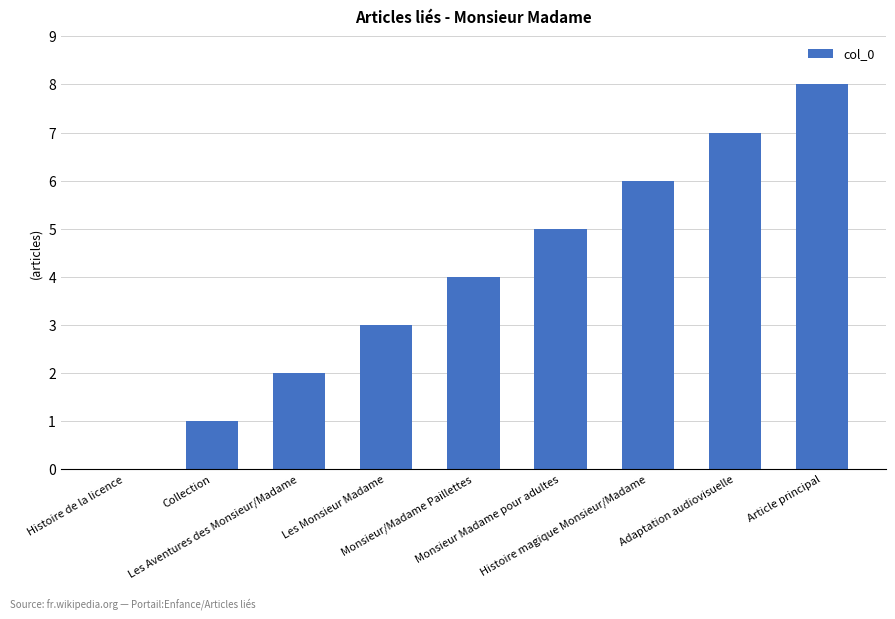

What is the maximum value shown in the chart?

8